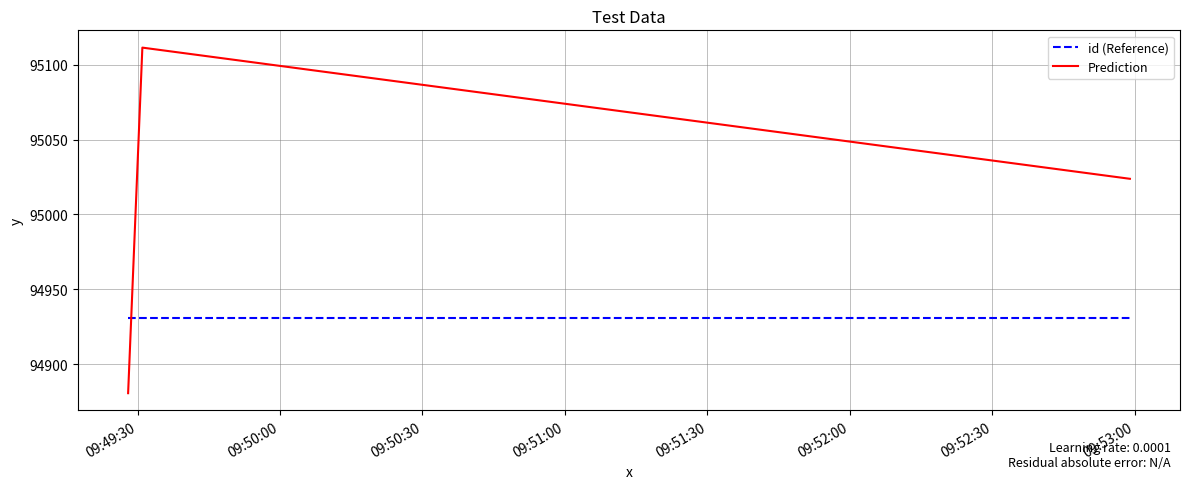

What is the sum of all Prediction values?

285015.9